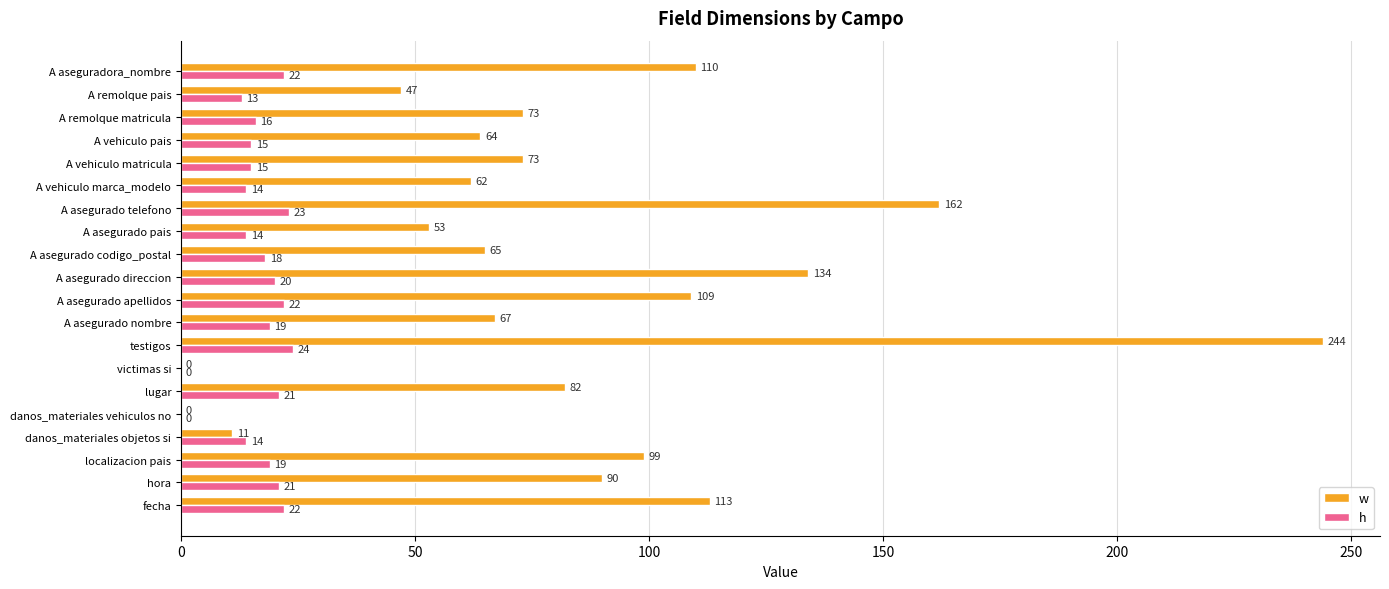

What is the sum of all h values?

332